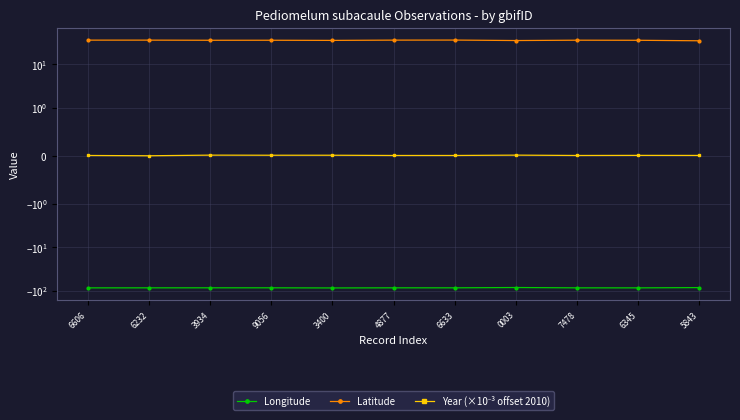

At which label is Year (×10⁻³ offset 2010) closest to 0?

6232